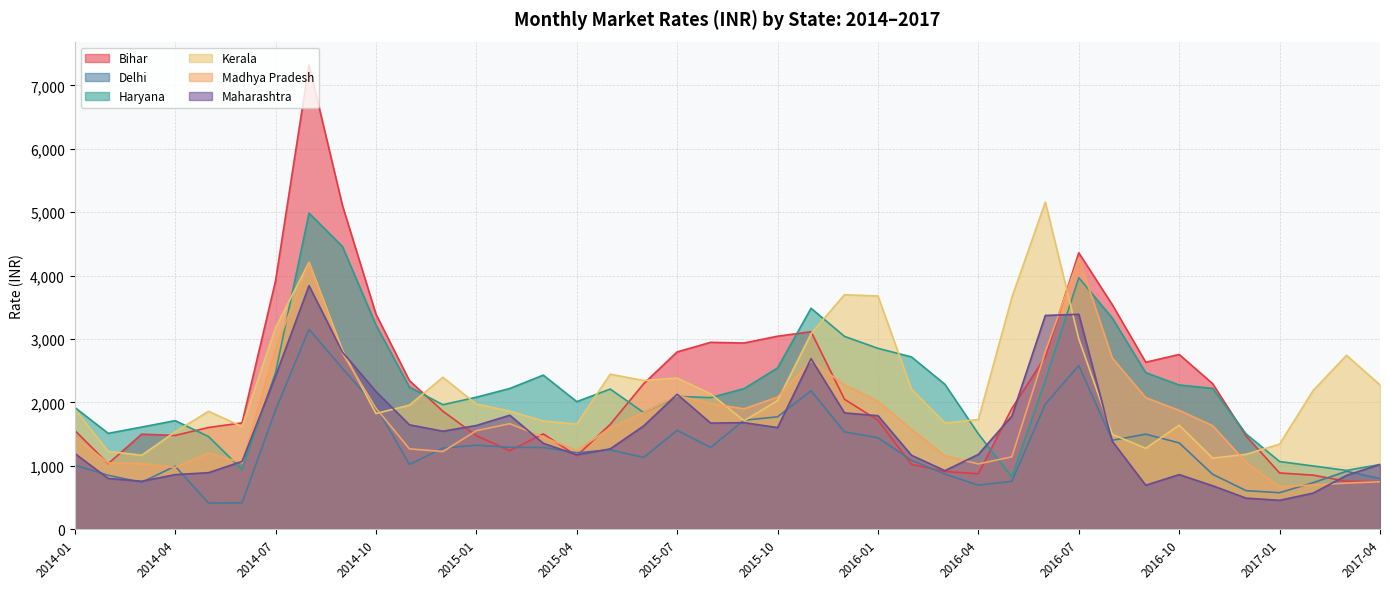

At how many categories does at least one series exceed 3563?

8